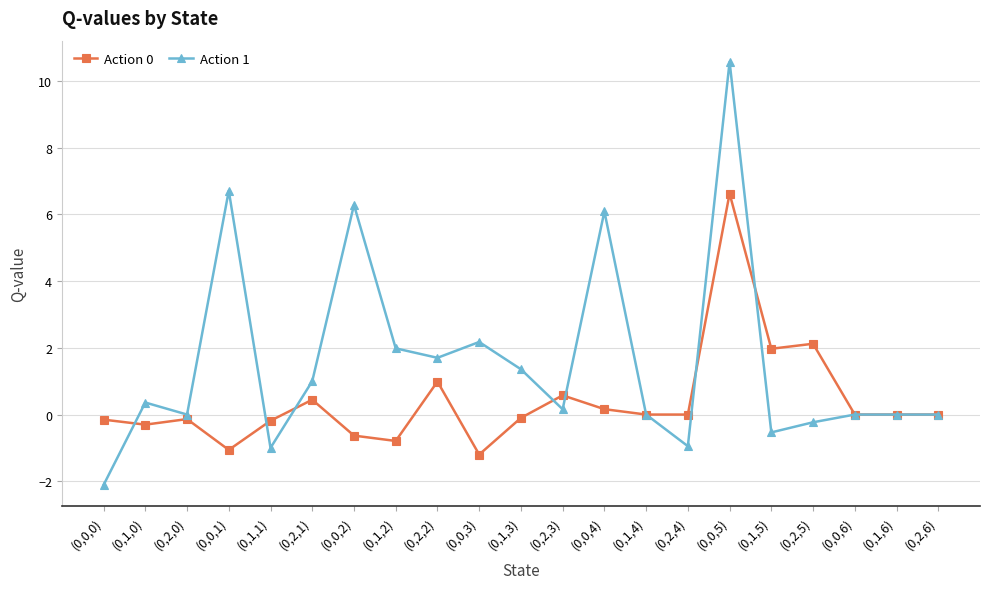

What is the difference between the maximum and minimum values in the Action 0 series?

7.8